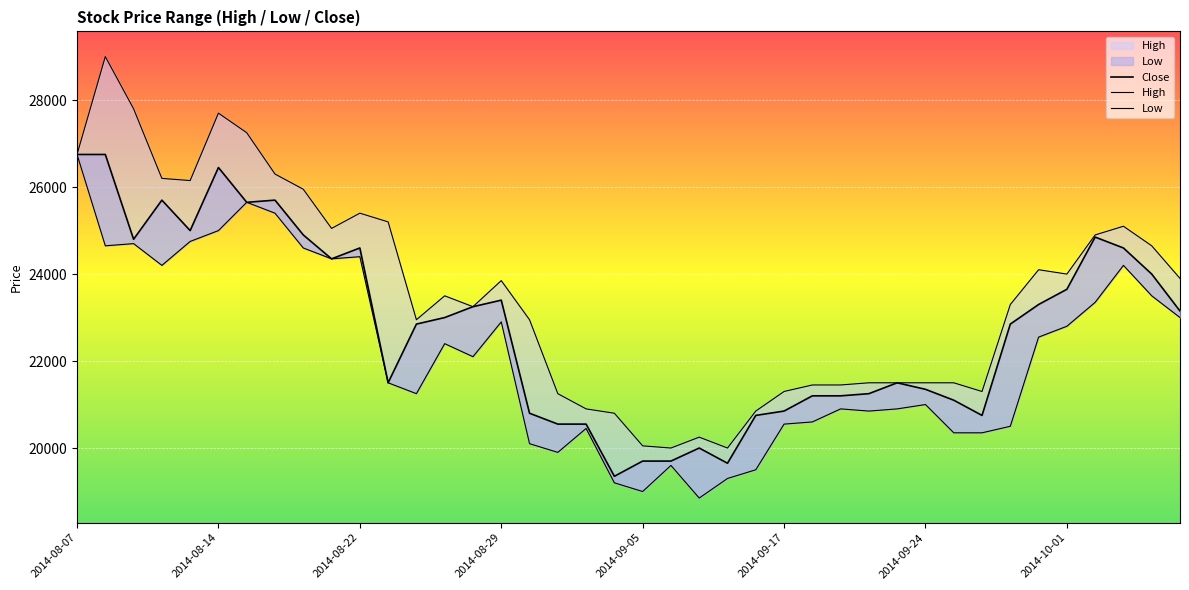

True or false: Low and High cross at least once.

False